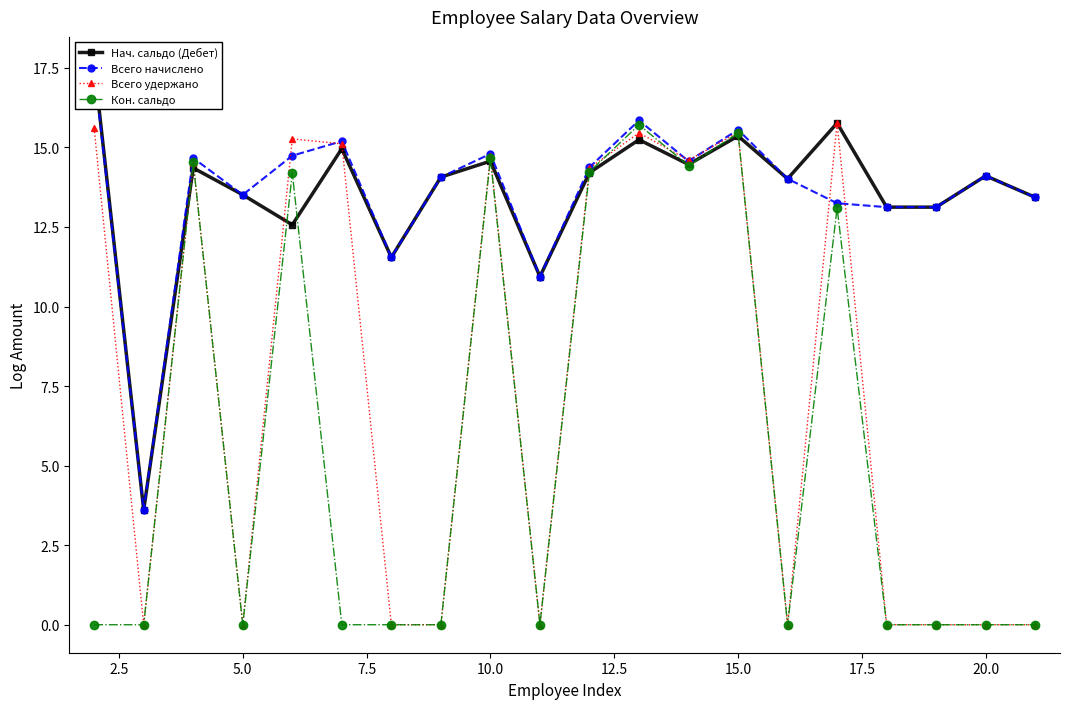

How many lines are shown in the chart?

4